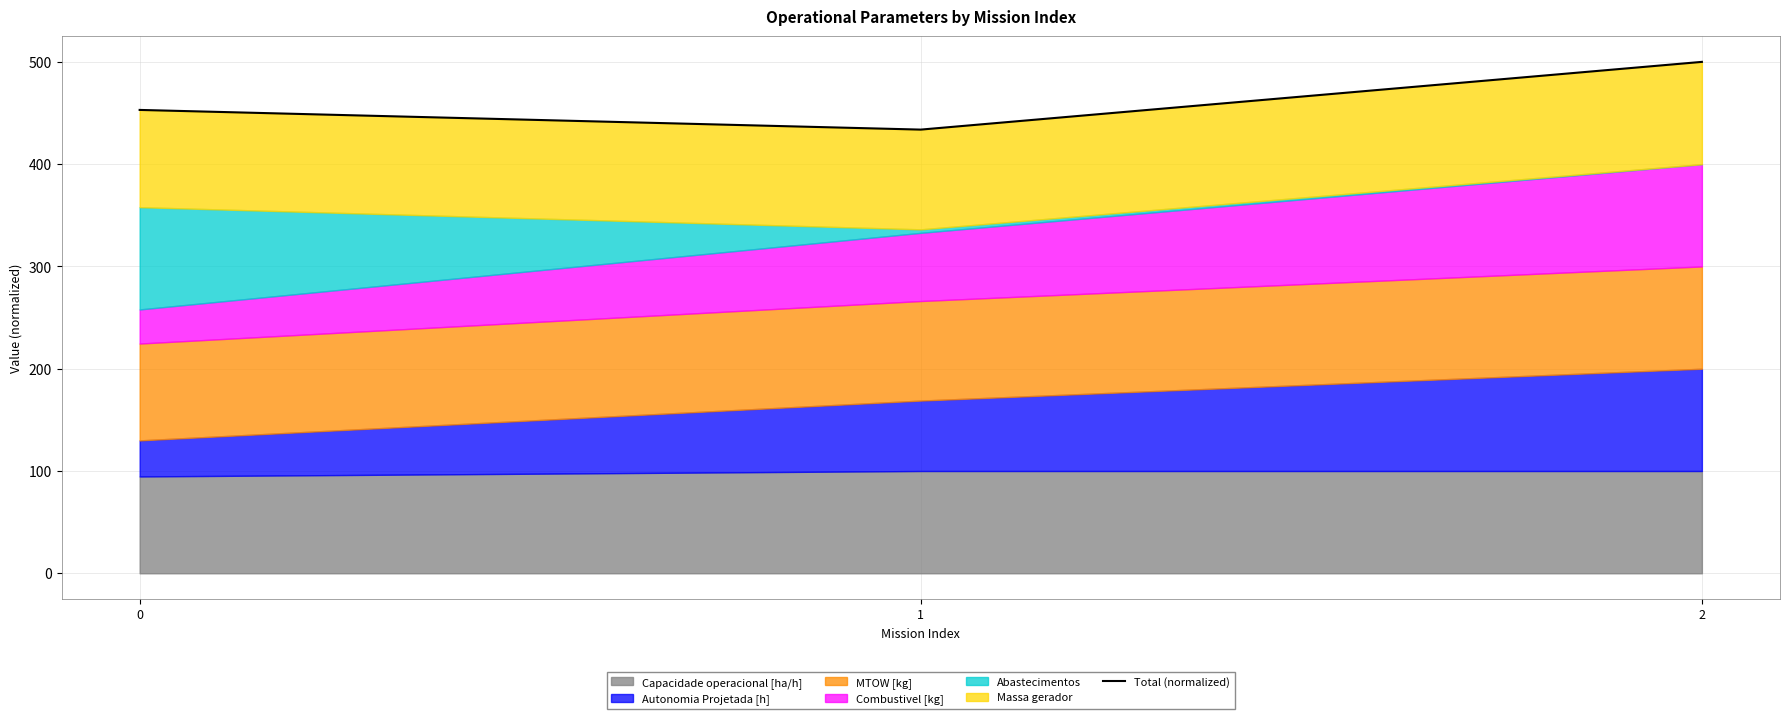

How many lines are shown in the chart?

1